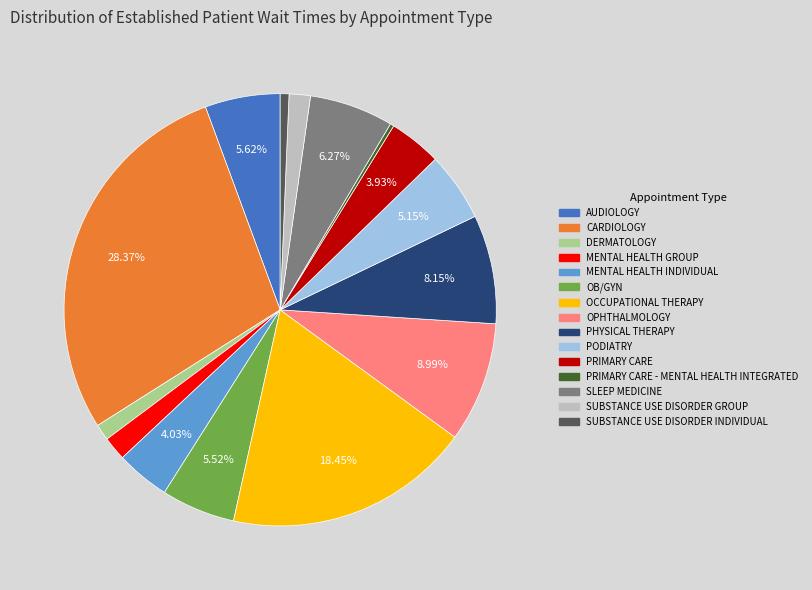

Does any single category account for the majority?

No